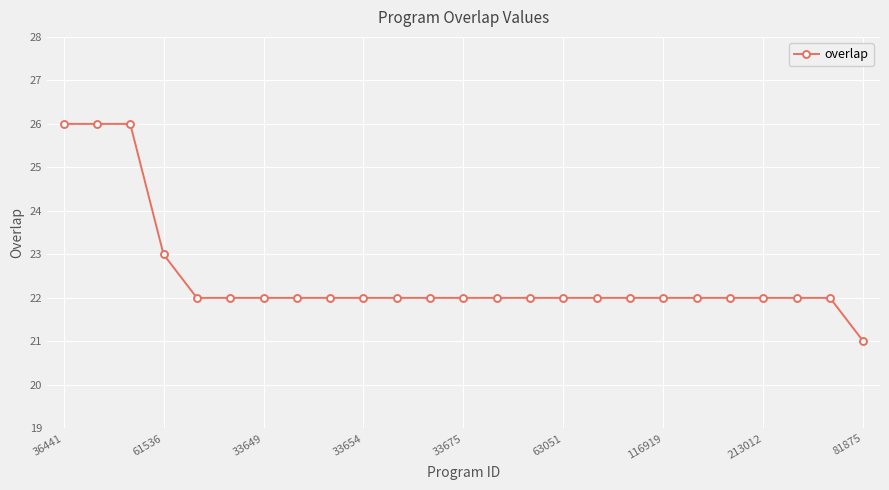

What is the value of the 7th point from the left?

22